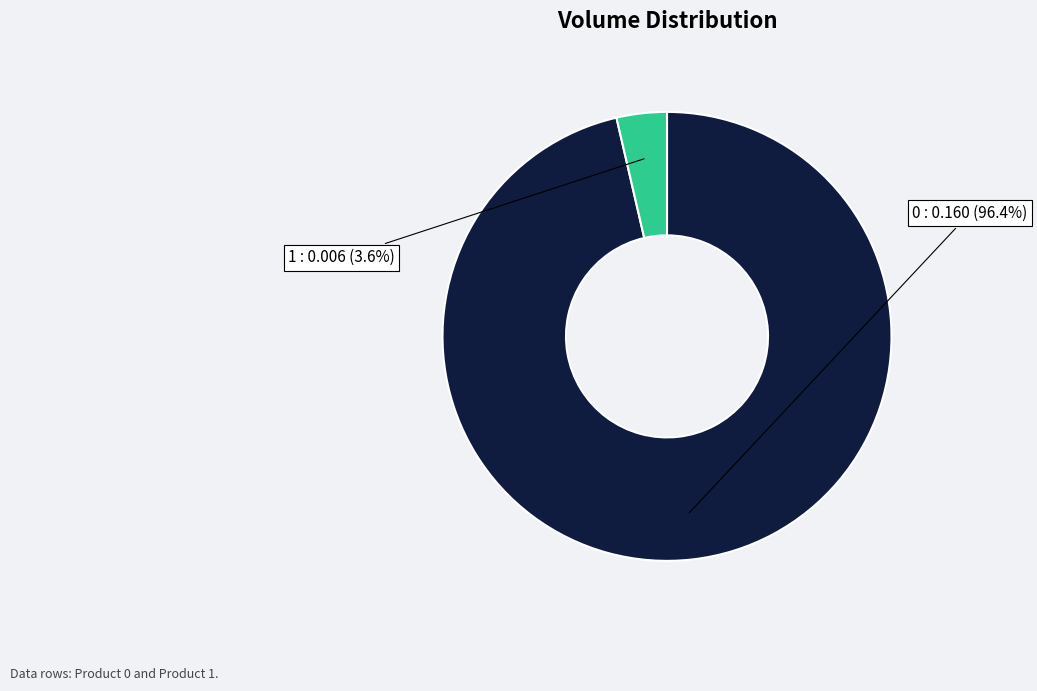

Combined, do 0 and 1 account for over 50%?

Yes